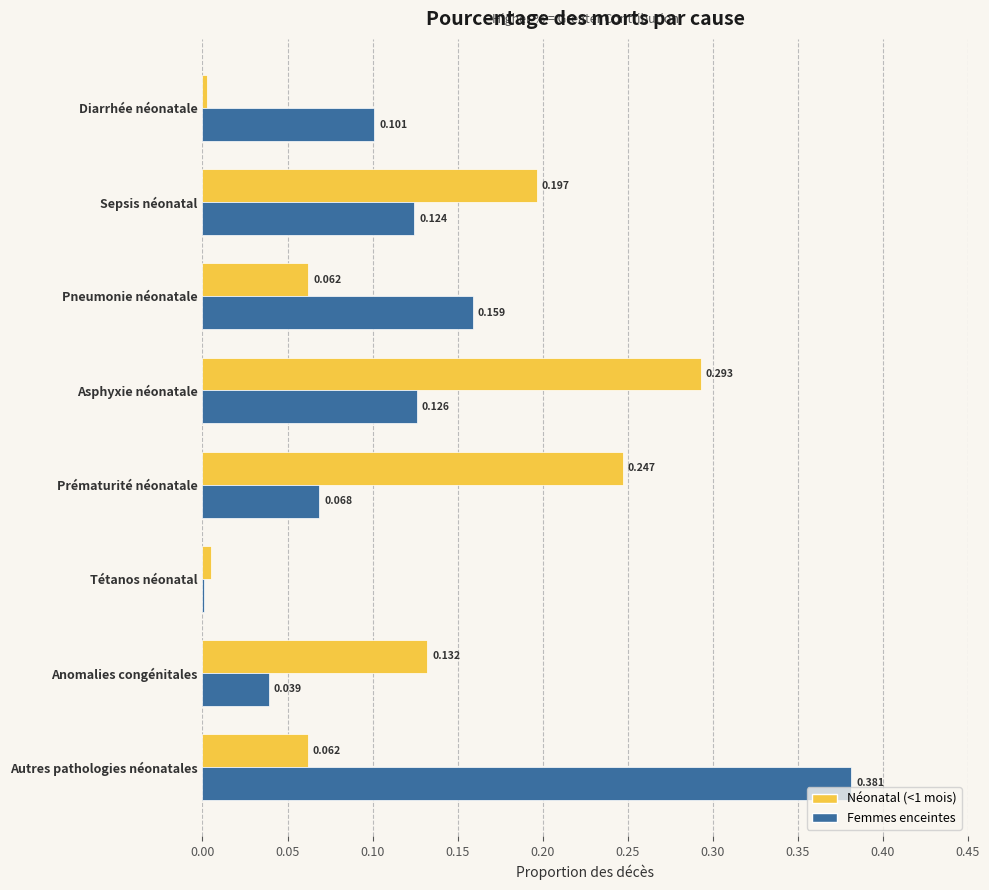

Which category has the highest value across all series?

Autres pathologies néonatales